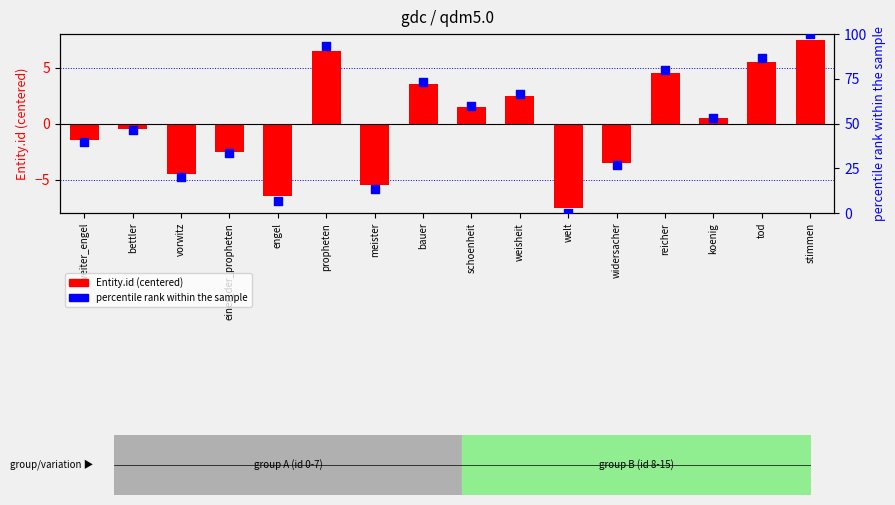

Which series has the largest total across all categories?

percentile rank within sample